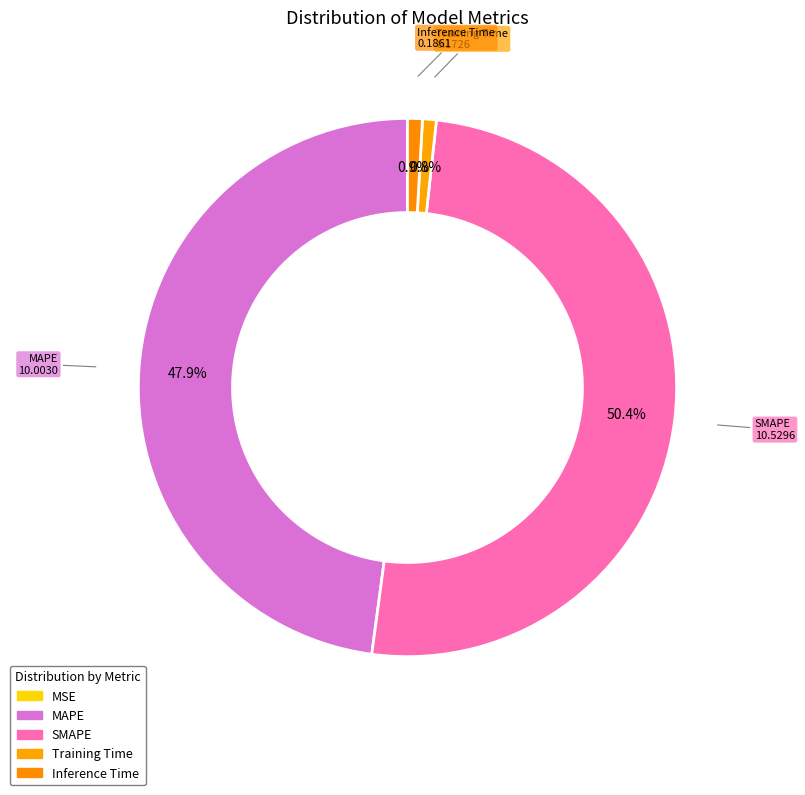

What percentage is the MAPE slice, to the nearest percent?

48%